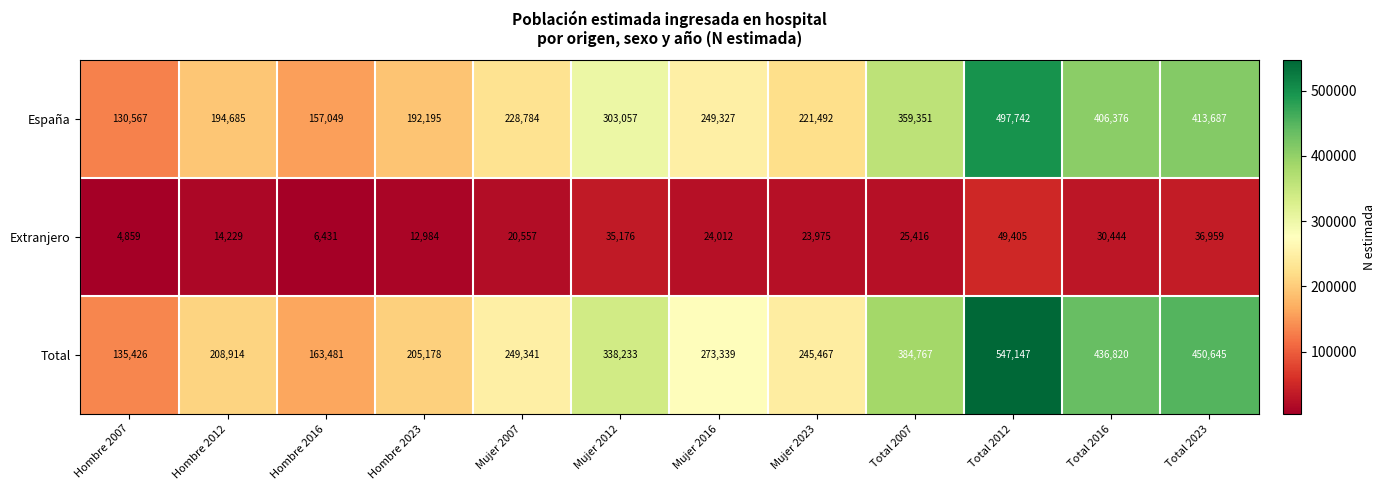

At which label is Total closest to 341286?

Mujer 2012